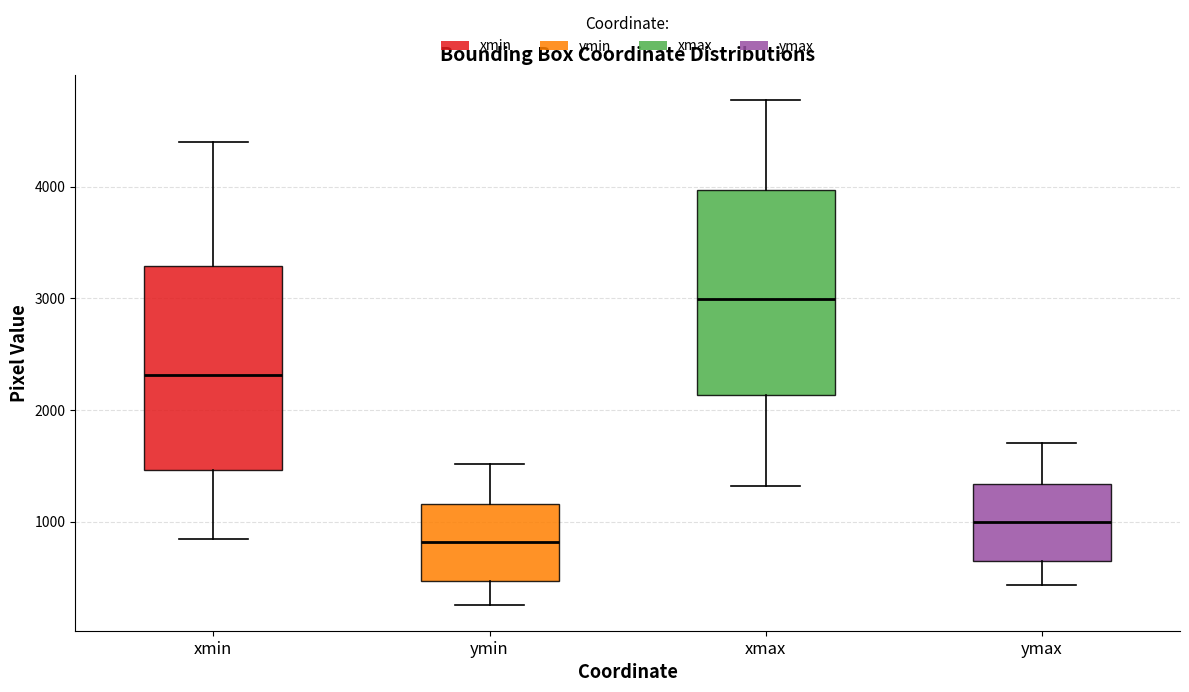

Reading left to right, transcribe this box plot: for each box, give where its median line is, the range the box spans, and where its two whiskers end, as read against the y-axis. The values are not printed on the chart, so give them approximately, as read against the axis.

xmin: median 2300, box 1500 to 3300, whiskers 800 to 4400
ymin: median 800, box 500 to 1200, whiskers 300 to 1500
xmax: median 3000, box 2100 to 4000, whiskers 1300 to 4800
ymax: median 1000, box 600 to 1300, whiskers 400 to 1700